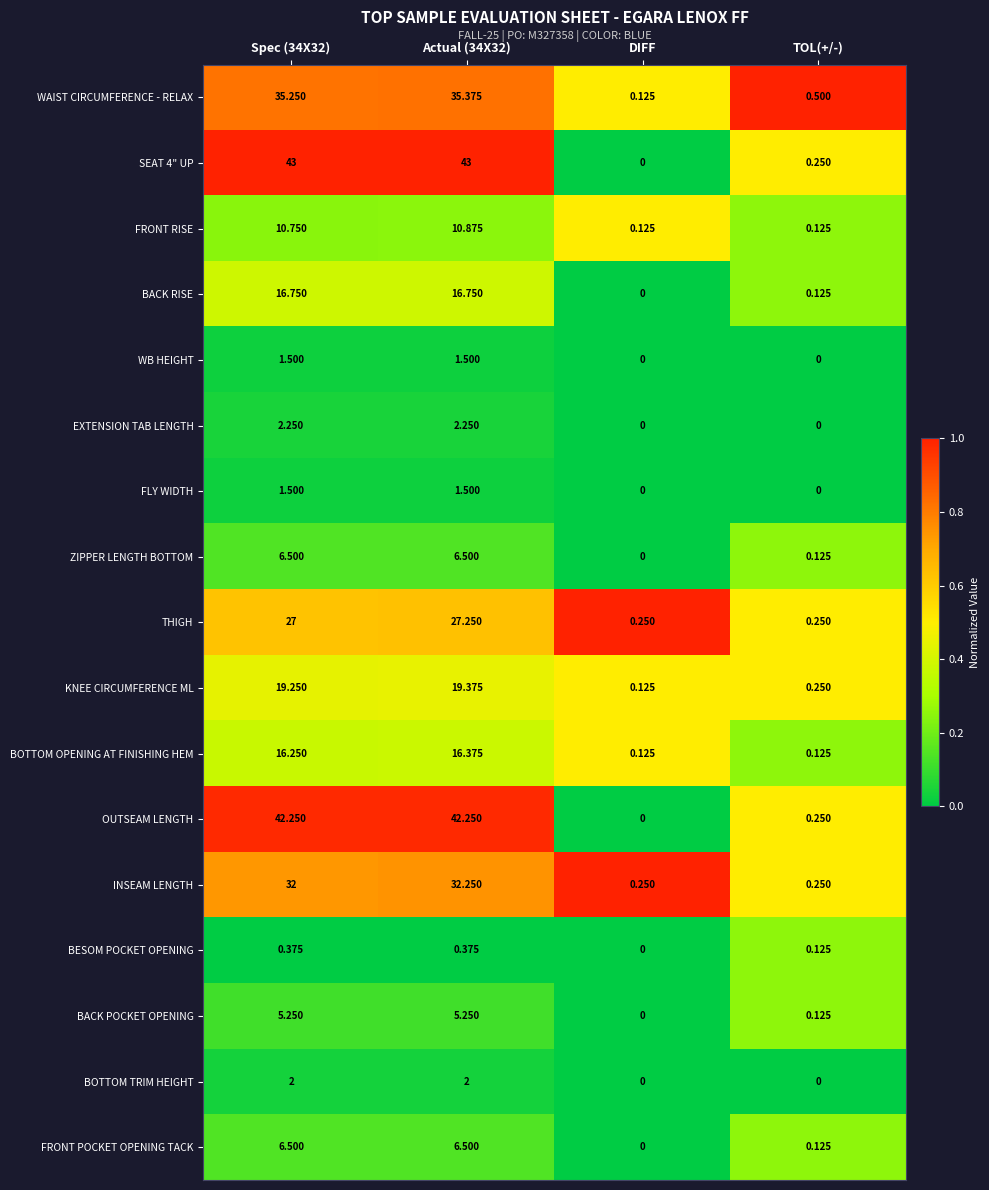

At how many categories does at least one series exceed 0?

4